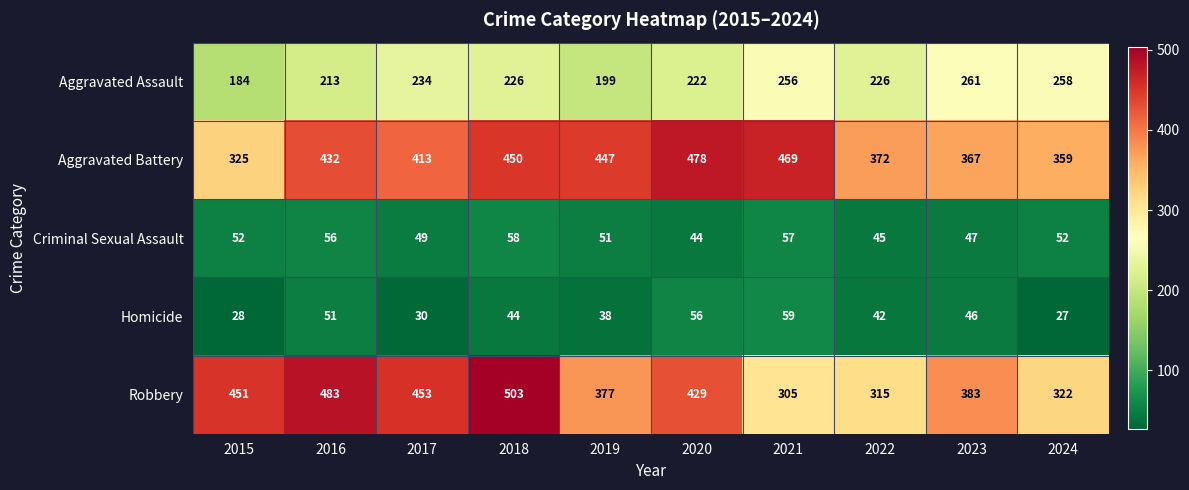

How many distinct data groups are displayed?

5